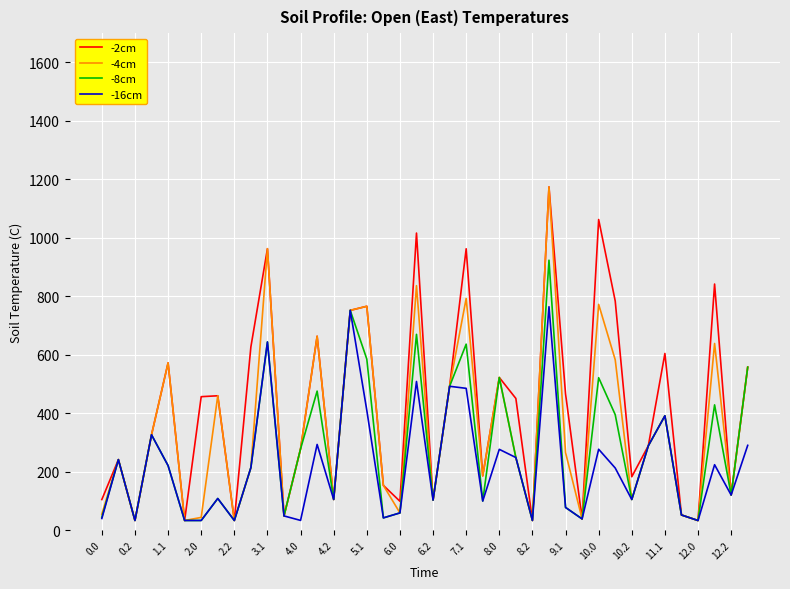

List the series in order of their overall mean, lowest first.

-16cm, -8cm, -4cm, -2cm